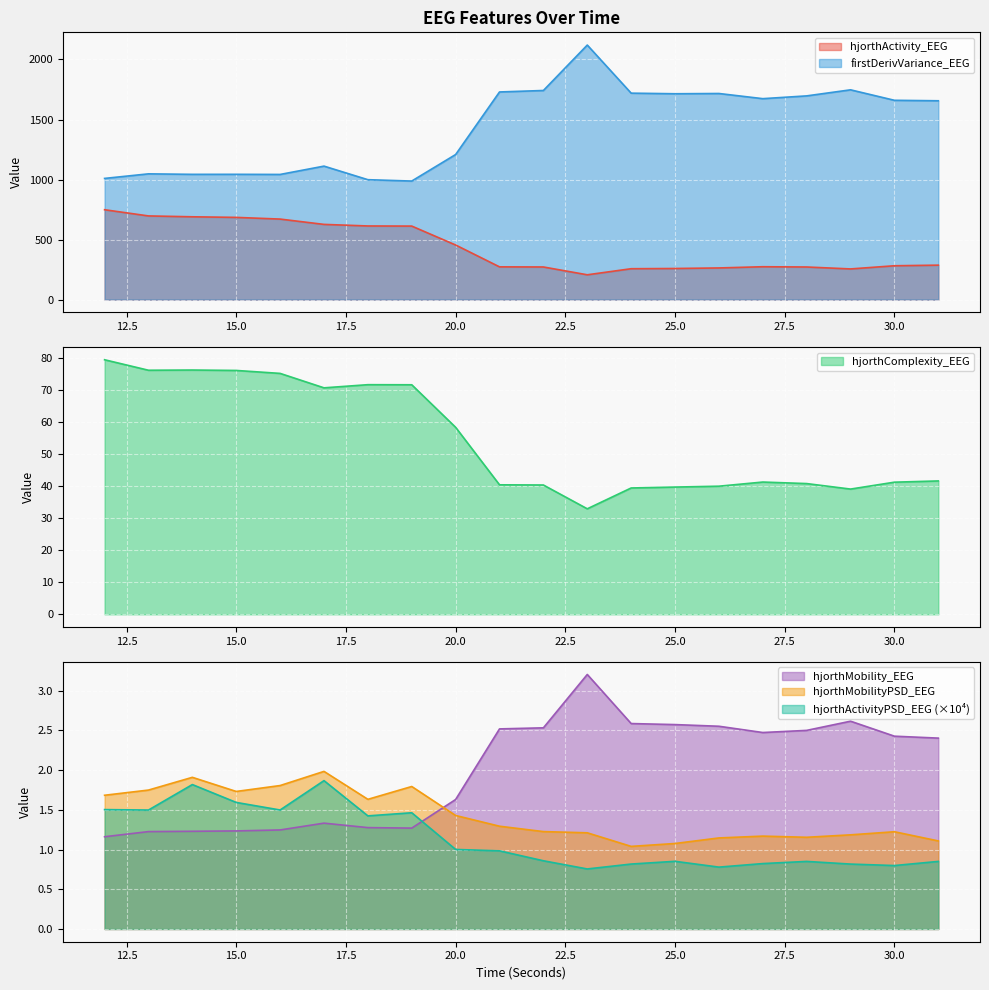

How many series are shown in this chart?

6